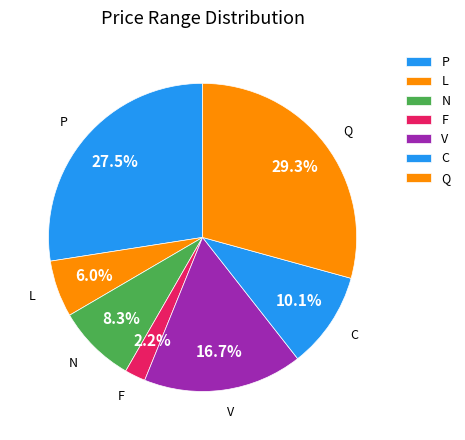

Is L the majority of the pie?

No